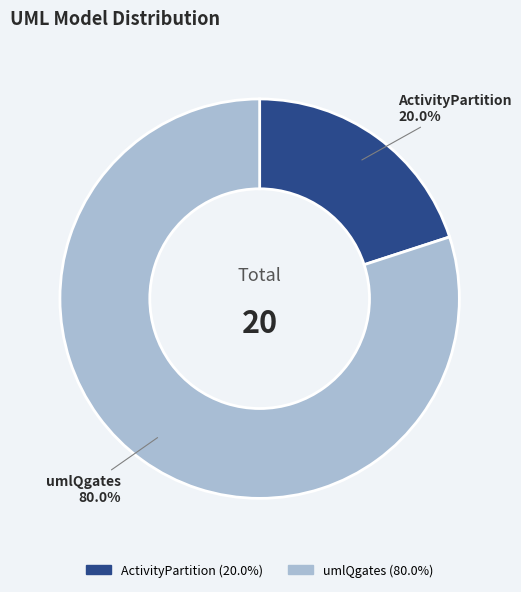

Is it true that umlQgates is 80% of the pie?

True